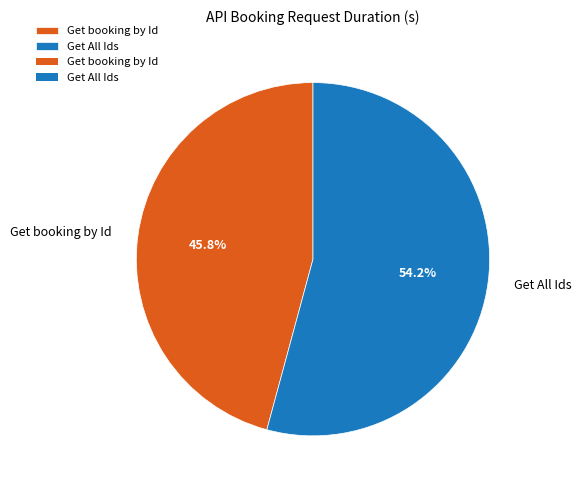

What is the majority slice?

Get All Ids